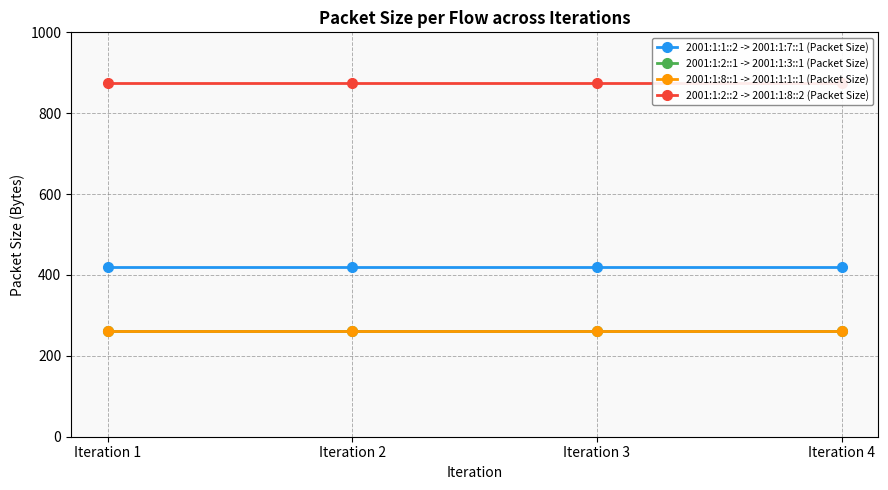

The 2001:1:8::1 -> 2001:1:1::1 (Packet Size) series shows 262 at Iteration 1. True or false?

True